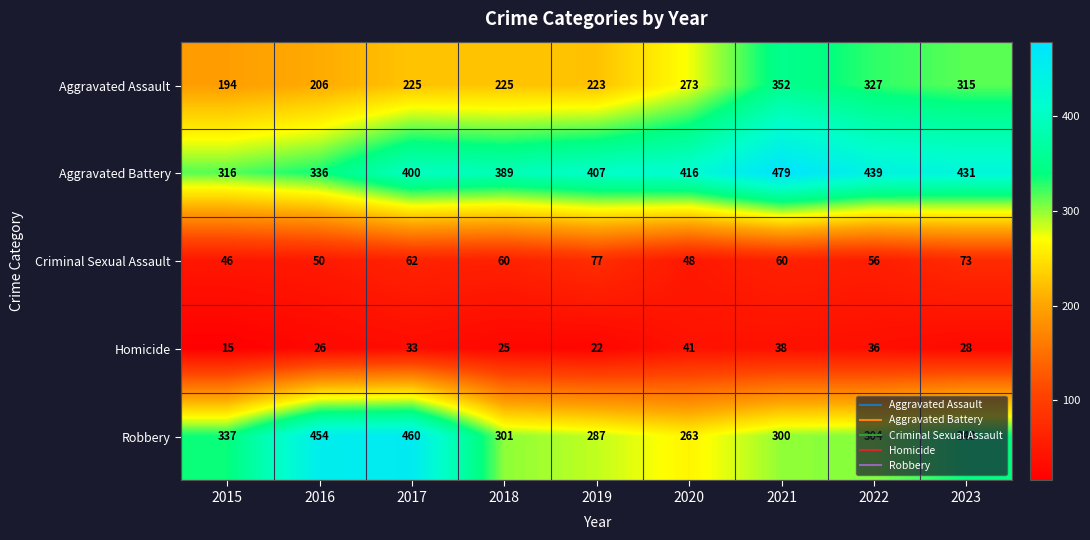

Where is Aggravated Battery nearest to the value 397?

2017